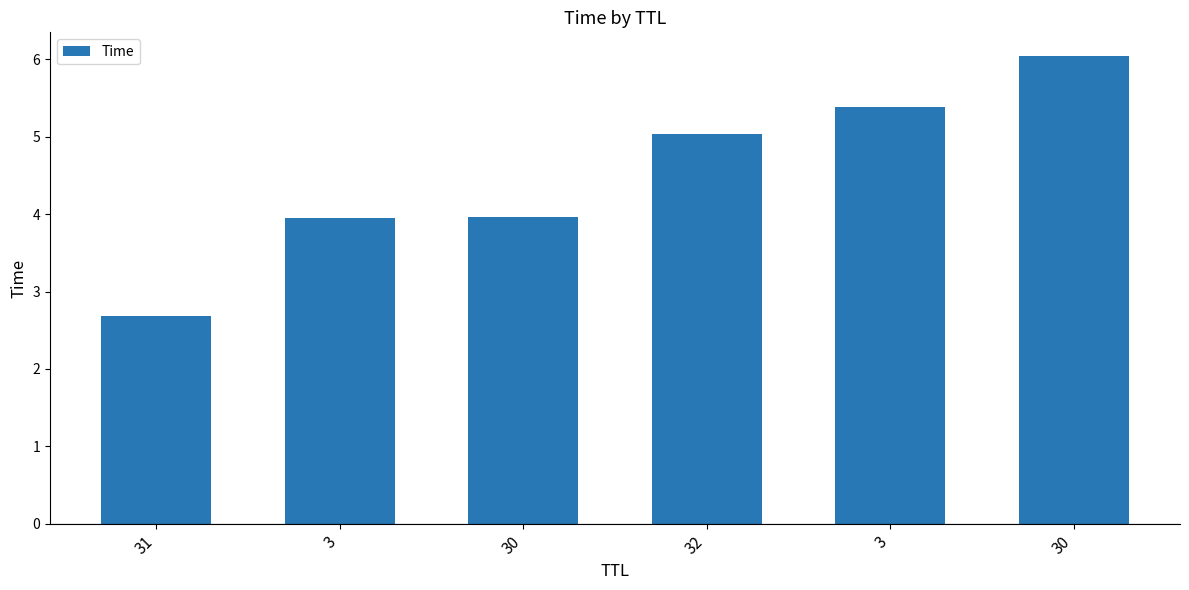

Reading right to left, what are all the values shown in this chart?

30=6.0	3=5.4	32=5.0	30=4.0	3=4.0	31=2.7